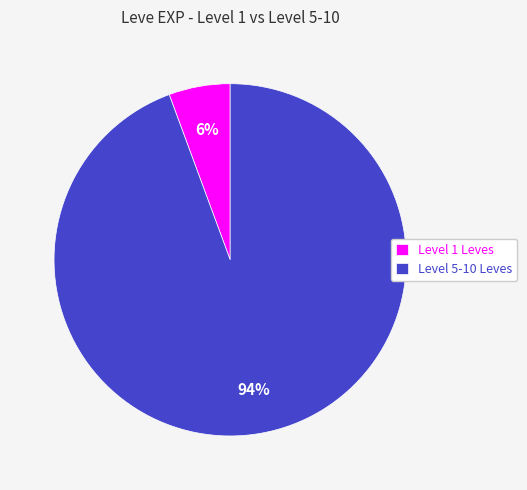

To the nearest percent, what portion does Level 1 Leves represent?

6%